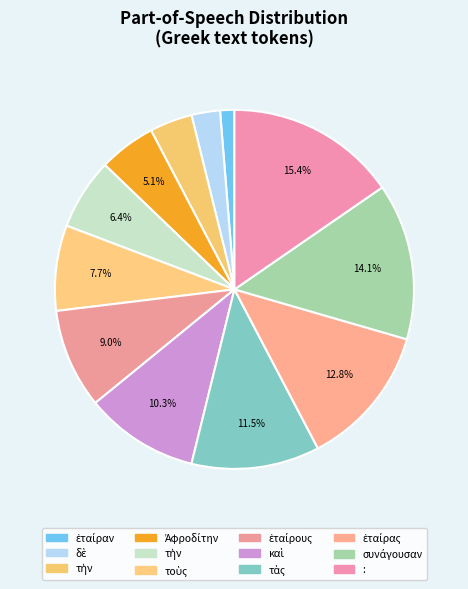

Count the number of slices in the pie.

12